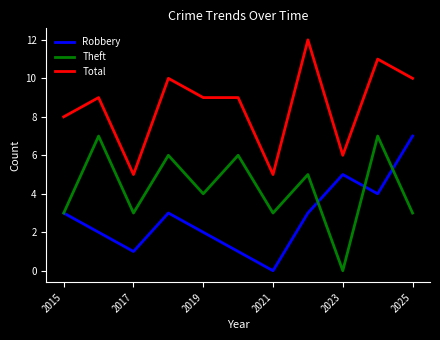

True or false: Robbery and Total cross at least once.

False